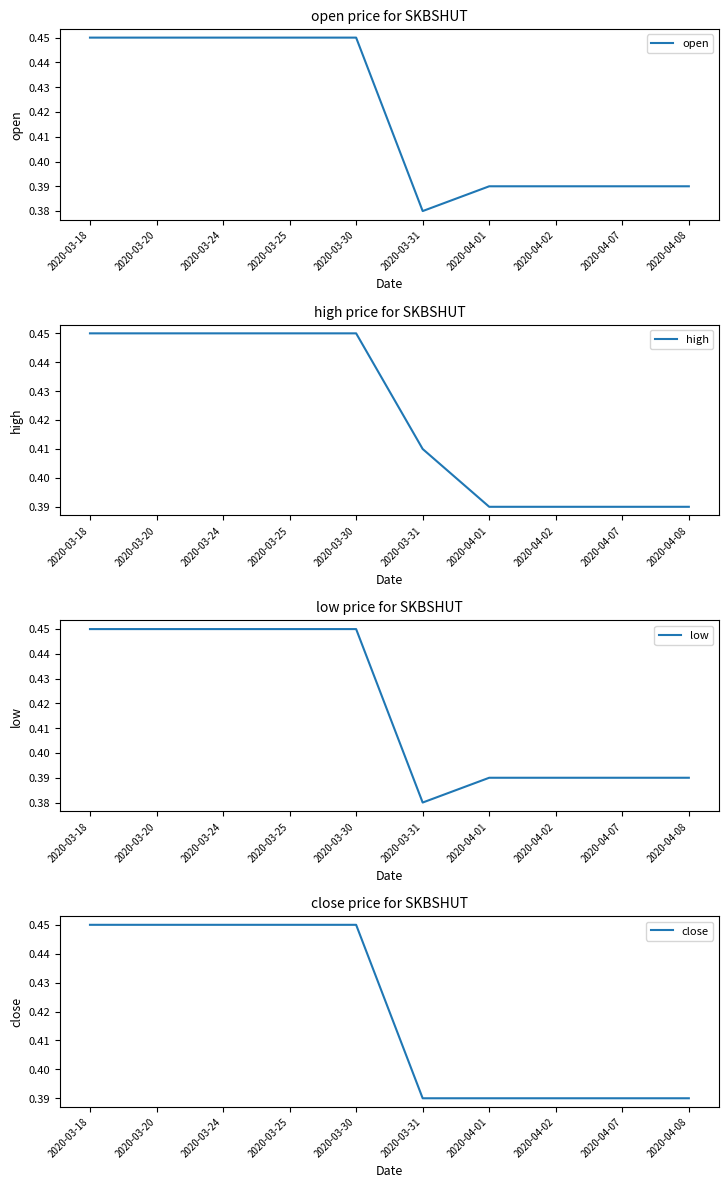

Between 2020-04-07 and 2020-03-20, which is larger?

2020-03-20